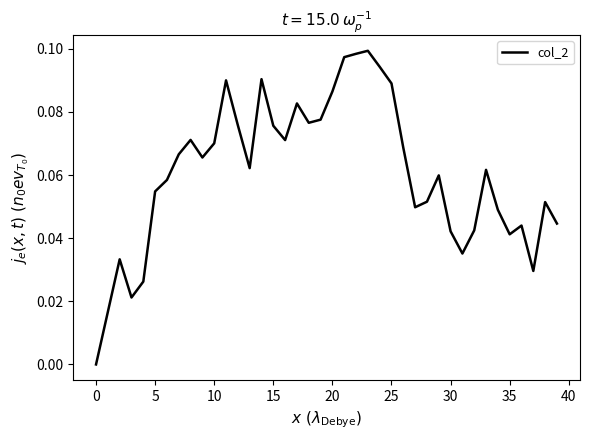

Does the chart have visible grid lines?

No